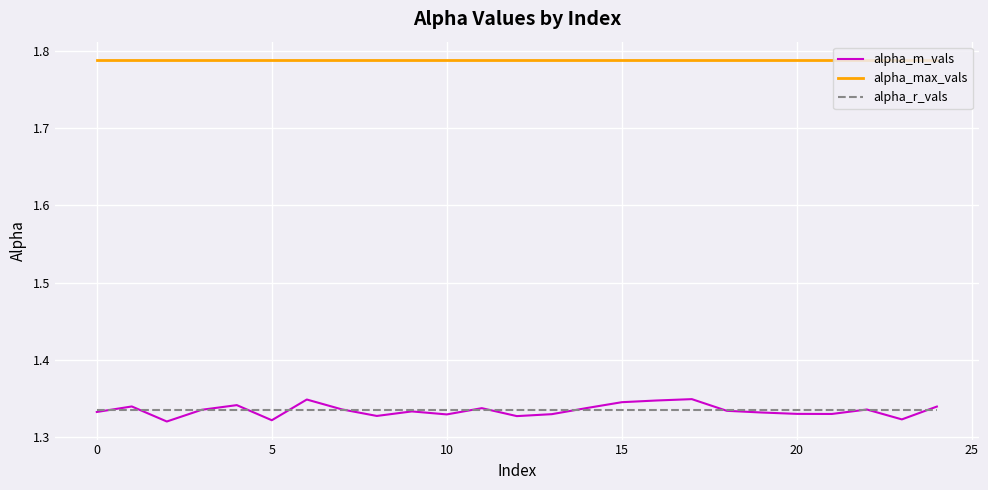

Which series has the largest total across all categories?

alpha_max_vals